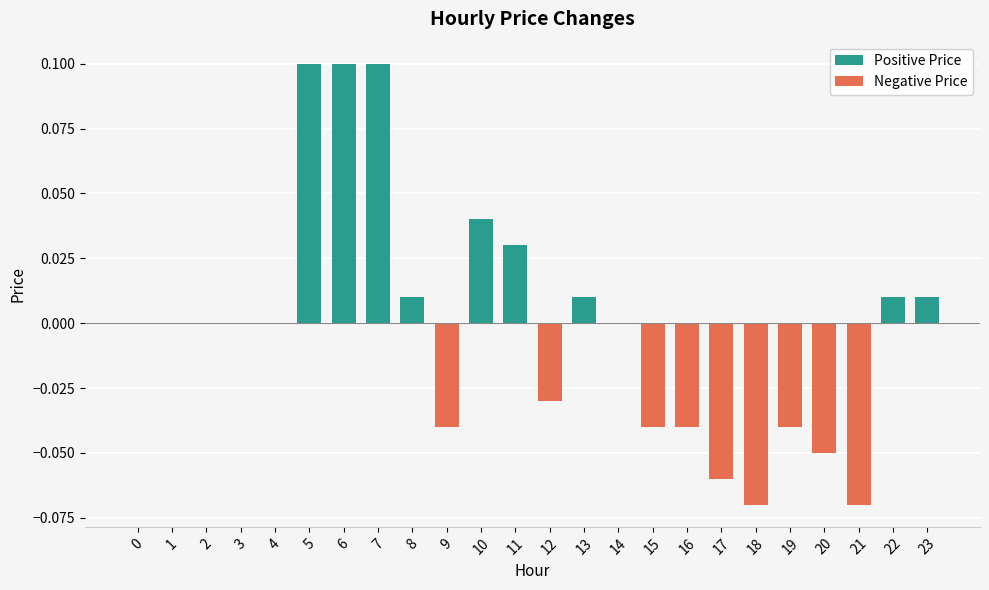

Is the value of Negative Price at 6 greater than the value of Positive Price at 13?

No